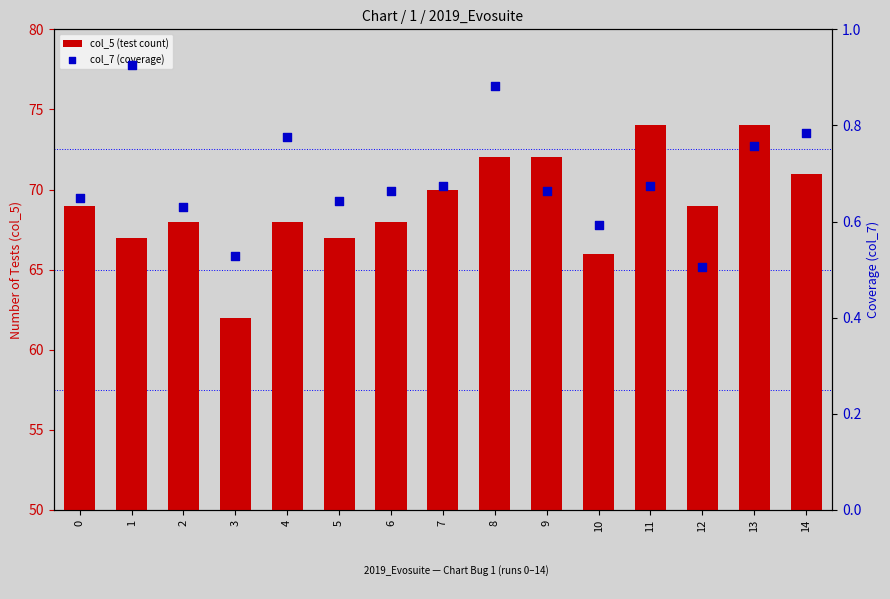

Which series contains the lowest Y value?

col_7 (coverage)